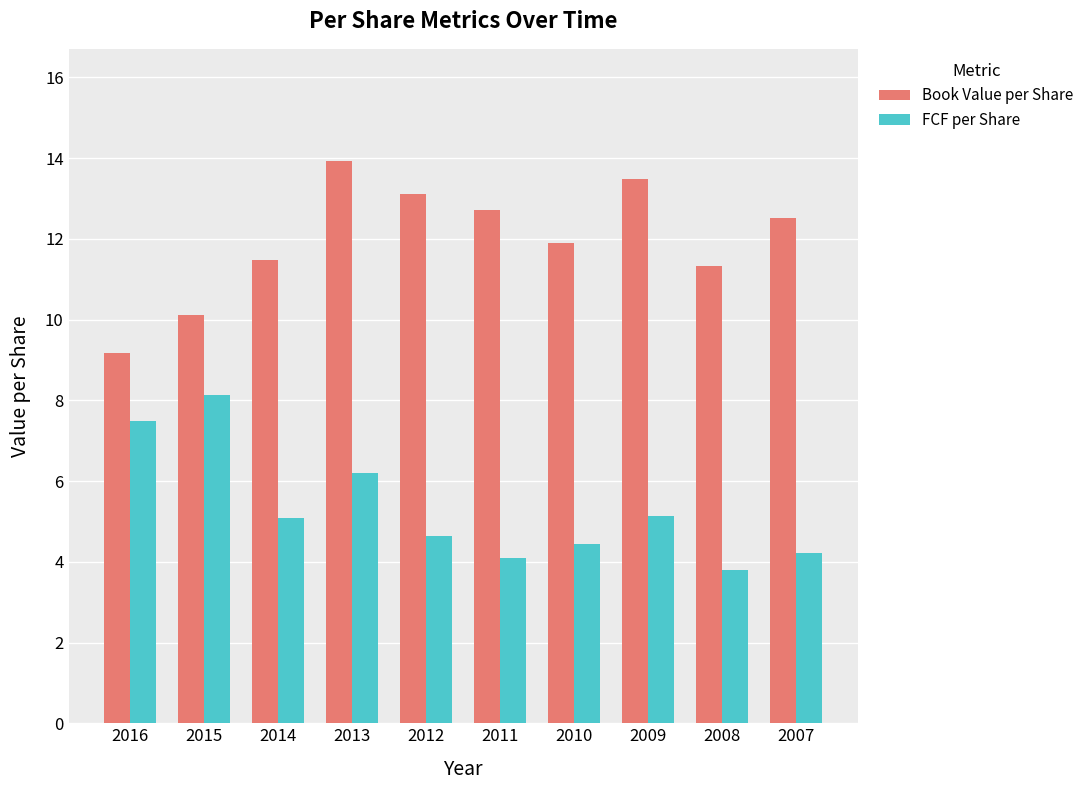

Which series changed the most between 2013 and 2012?

FCF per Share